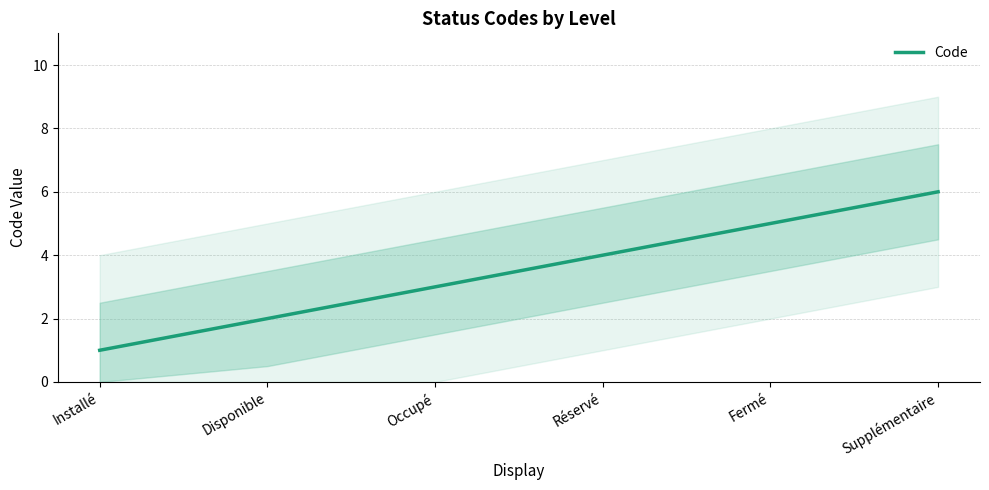

Approximately how many times larger is the value at Occupé compared to Disponible?

1.5